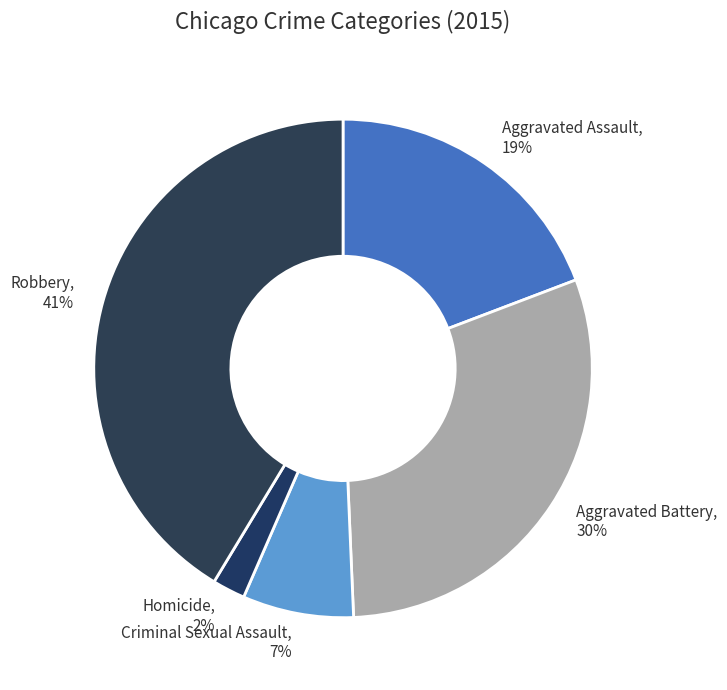

Is it true that Aggravated Assault is 12% of the pie?

False